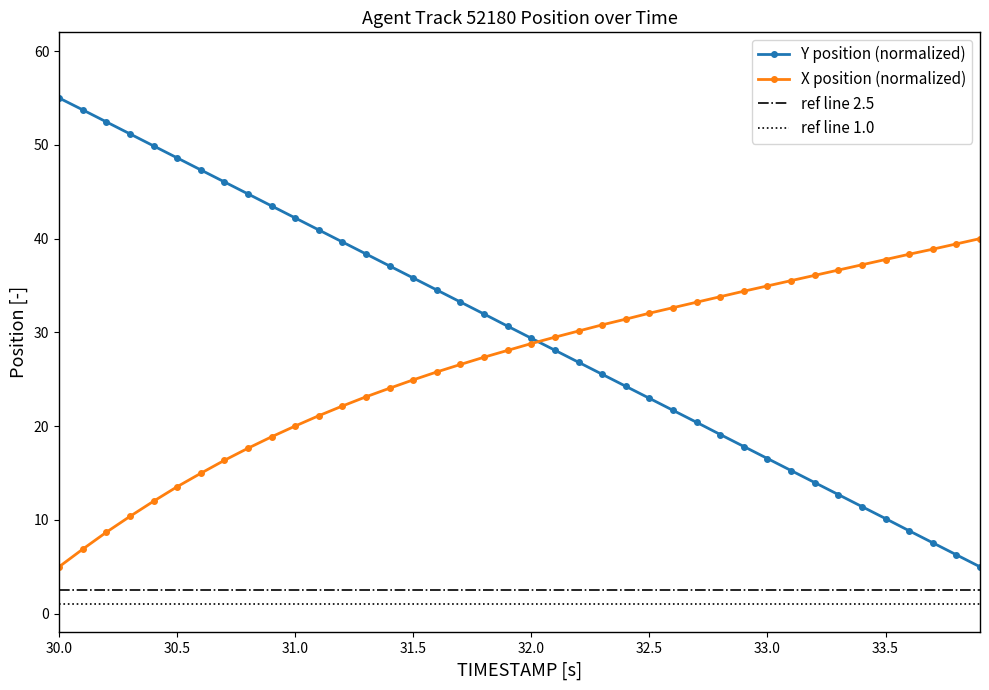

List the series in order of their overall mean, highest first.

Y, X